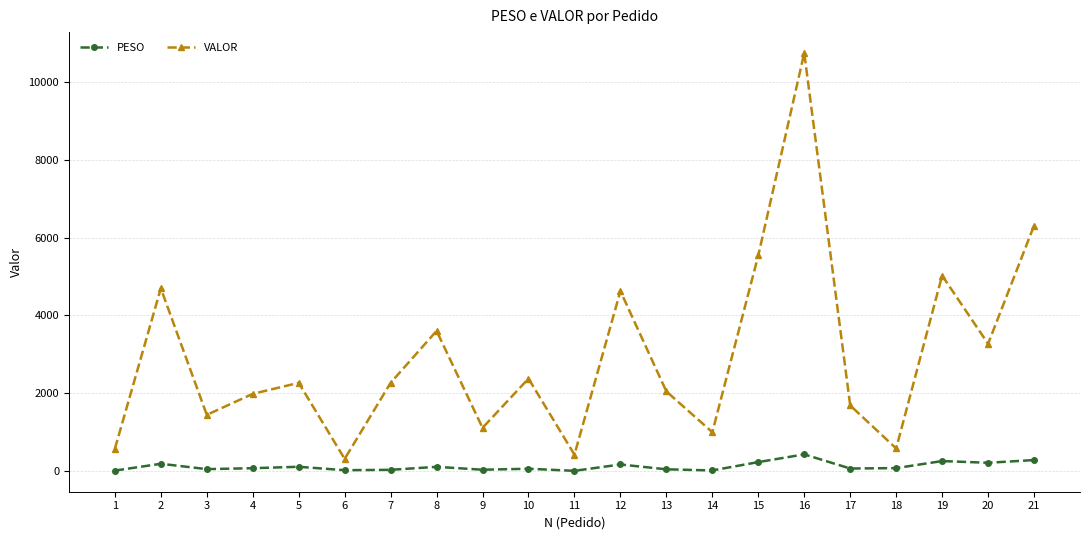

Does the chart have visible grid lines?

Yes